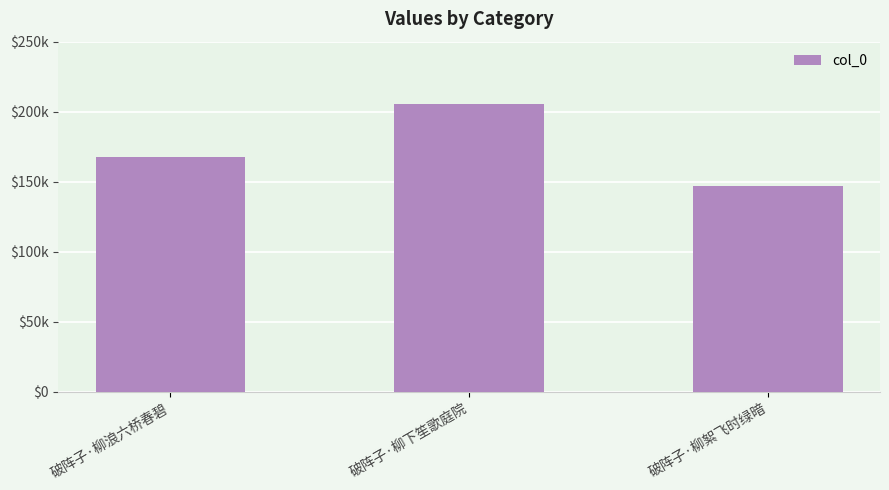

What is the label of the 1st bar from the left?

破阵子·柳浪六桥春碧